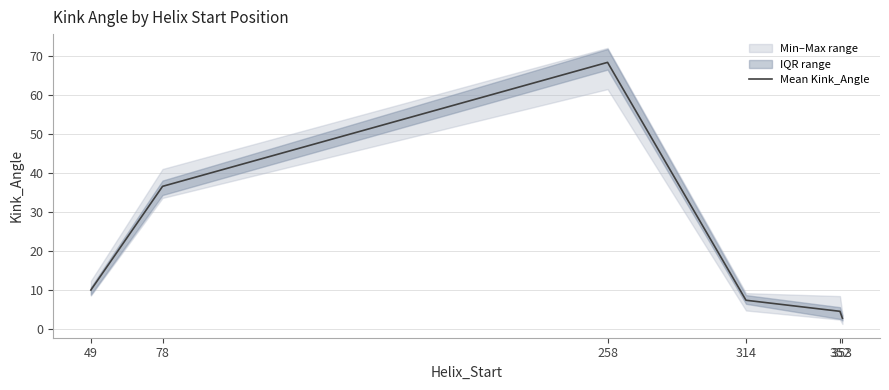

Which category has the lowest value across all series?

353